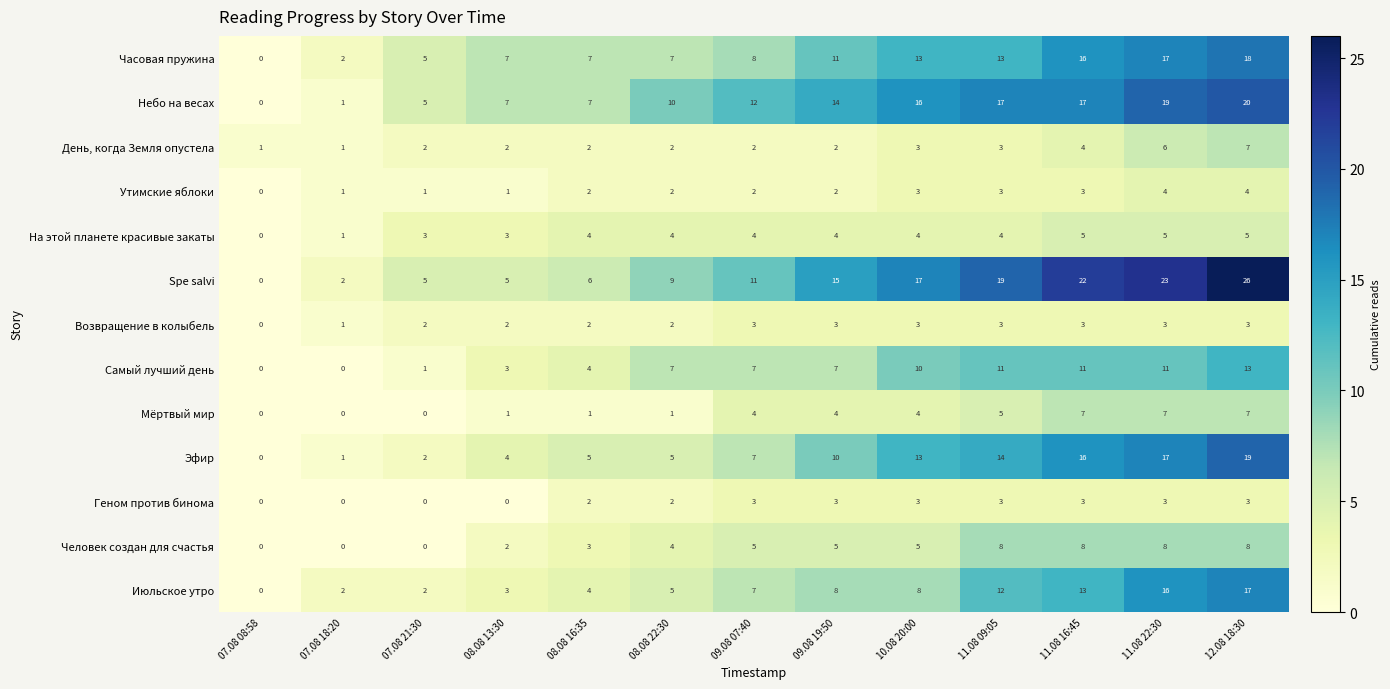

What is the maximum value for Геном против бинома?

3